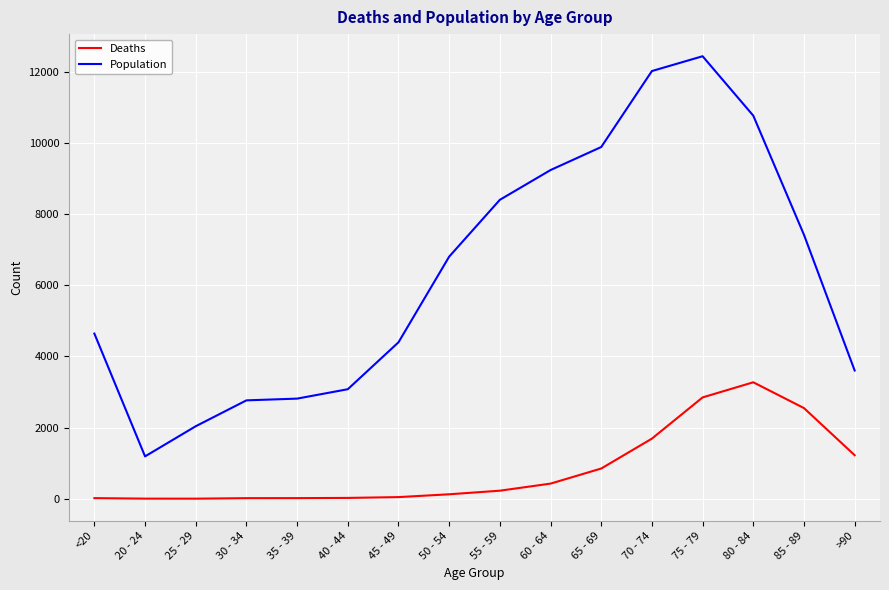

Which category has the highest value in the Population series?

75 - 79